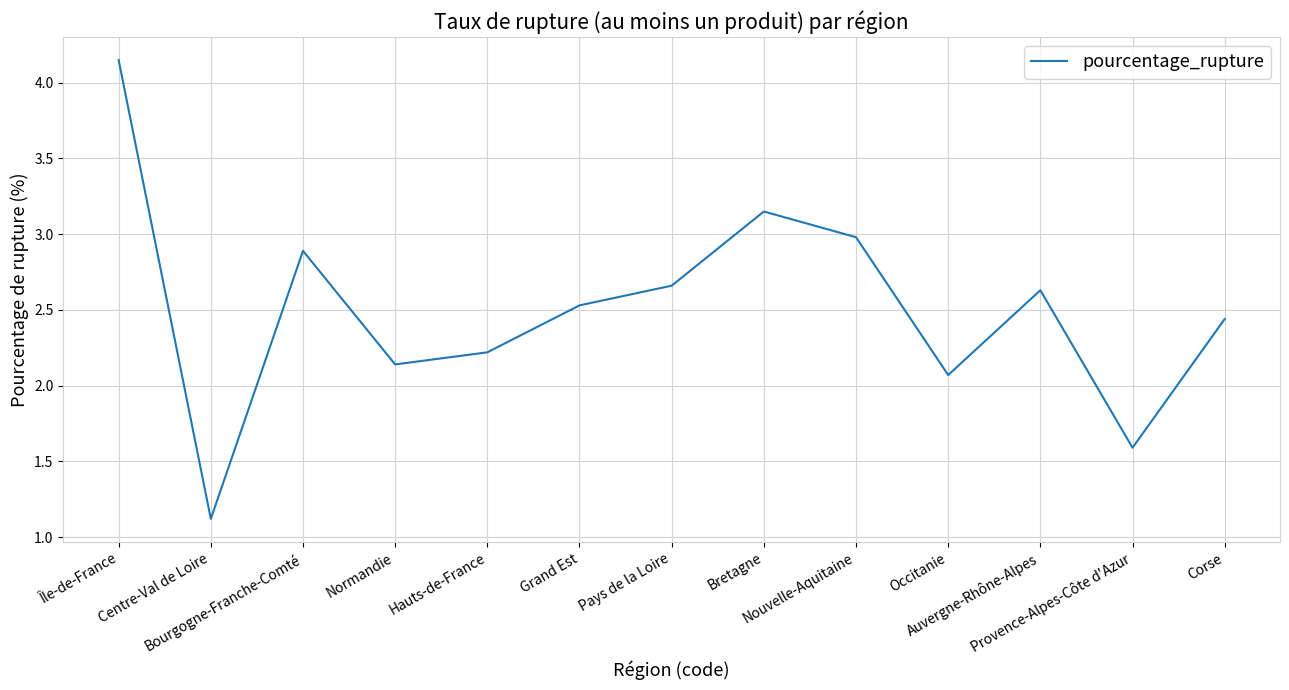

Between Normandie and Grand Est, which is larger?

Grand Est